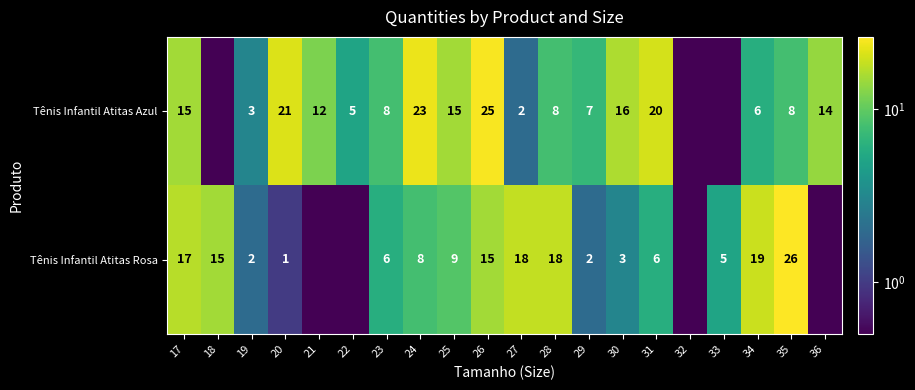

List the series in order of their peak value, highest first.

Tênis Infantil Atitas Rosa, Tênis Infantil Atitas Azul